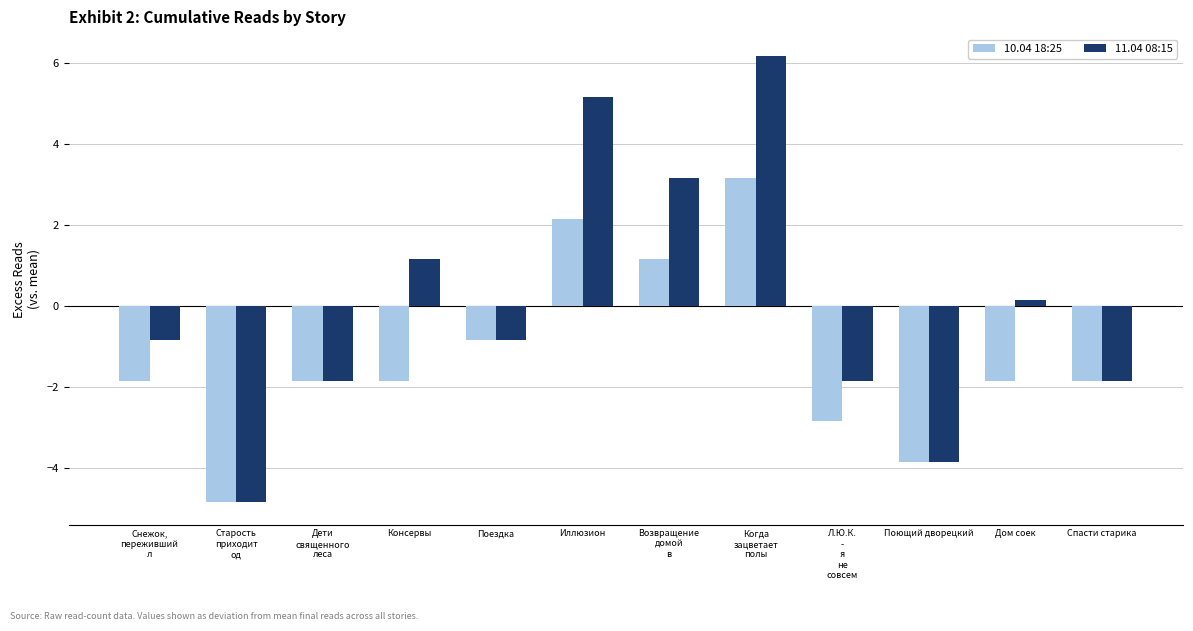

Reading right to left, transcribe all the data shown in this chart.

10.04 18:25: Спасти старика=-1.8	Дом соек=-1.8	Поющий дворецкий=-3.8	Л.Ю.К.
-
я
не
совсем=-2.8	Когда
зацветает
полы=3.2	Возвращение
домой
в
=1.2	Иллюзион=2.2	Поездка=-0.8	Консервы=-1.8	Дети
священного
леса=-1.8	Старость
приходит
од=-4.8	Снежок,
переживший
л=-1.8
11.04 08:15: Спасти старика=-1.8	Дом соек=0.2	Поющий дворецкий=-3.8	Л.Ю.К.
-
я
не
совсем=-1.8	Когда
зацветает
полы=6.2	Возвращение
домой
в
=3.2	Иллюзион=5.2	Поездка=-0.8	Консервы=1.2	Дети
священного
леса=-1.8	Старость
приходит
од=-4.8	Снежок,
переживший
л=-0.8